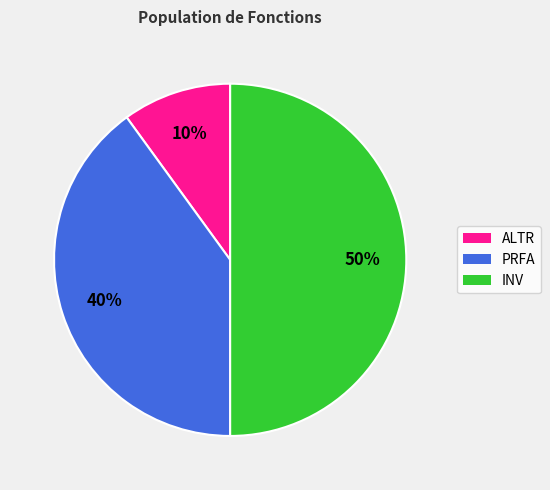

Which slice is the largest?

INV